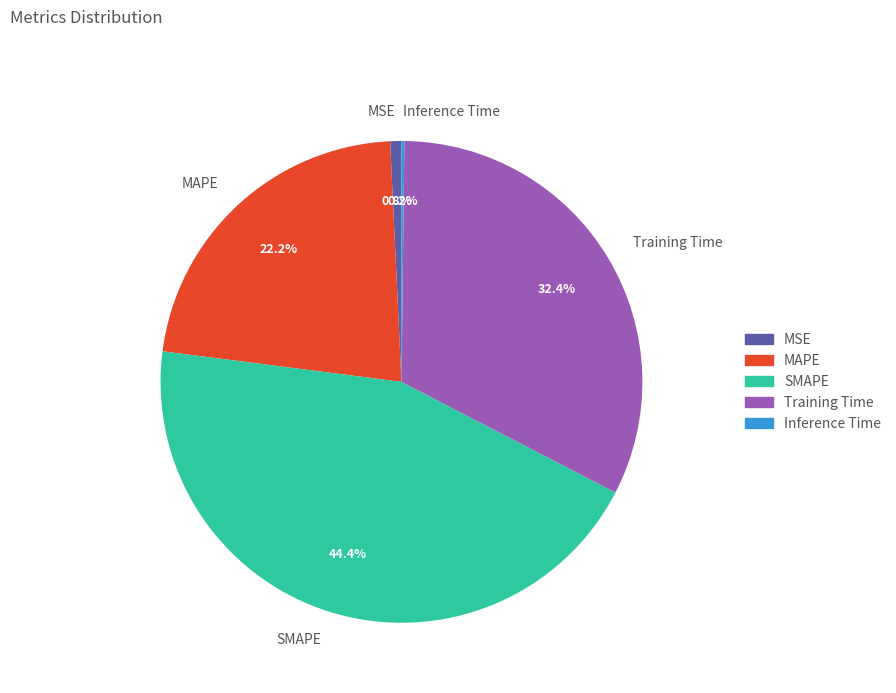

What portion of the pie excludes SMAPE?

55.6%